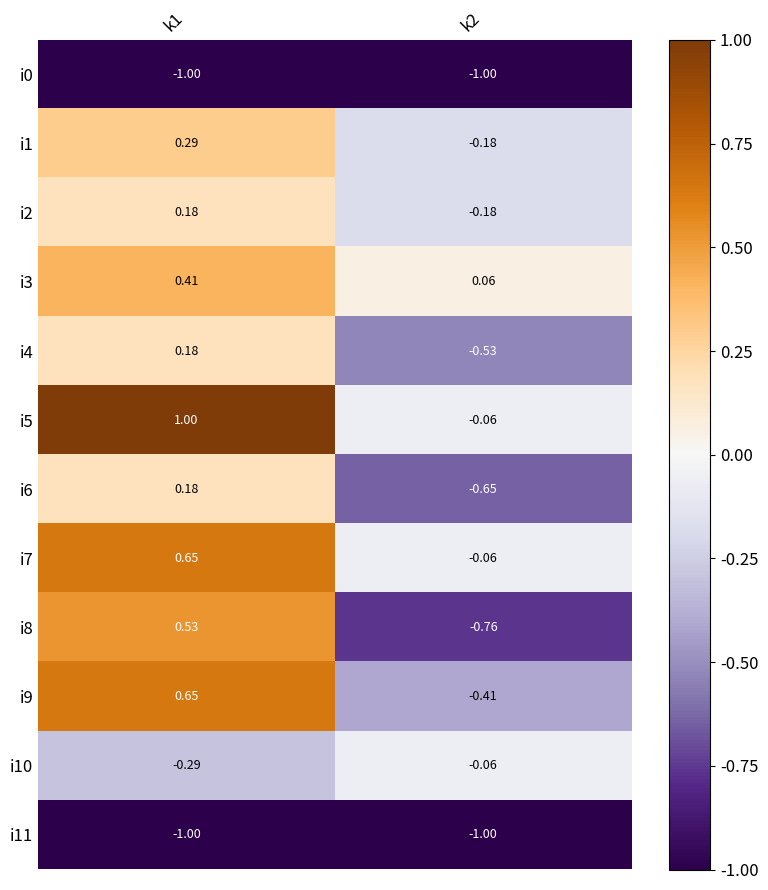

Is the value of i11 at k1 greater than the value of i10 at k2?

No